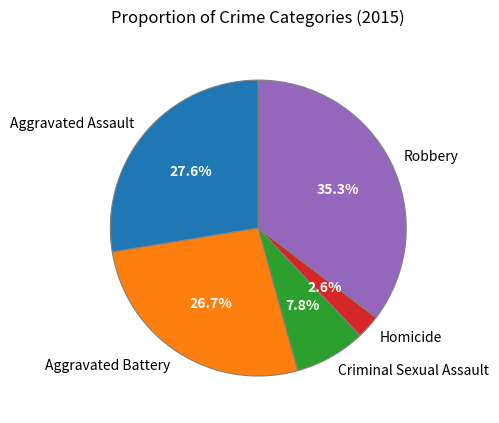

True or false: Aggravated Battery accounts for 27% of the total.

True